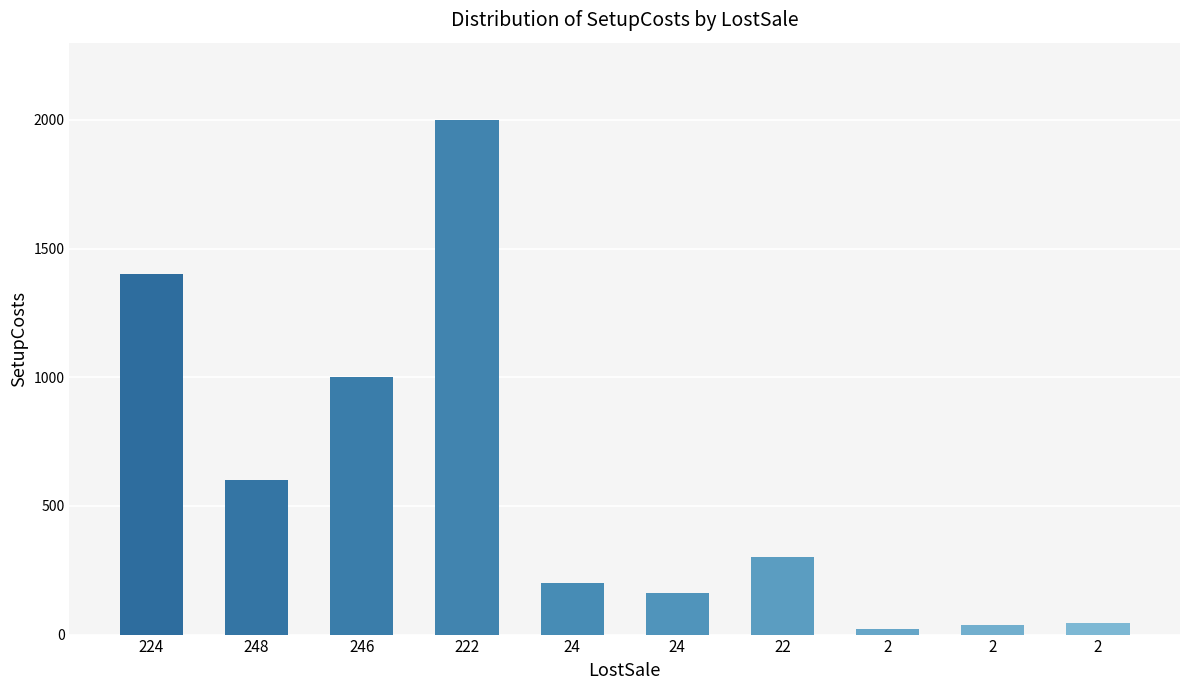

How many data points are less than 300?

5